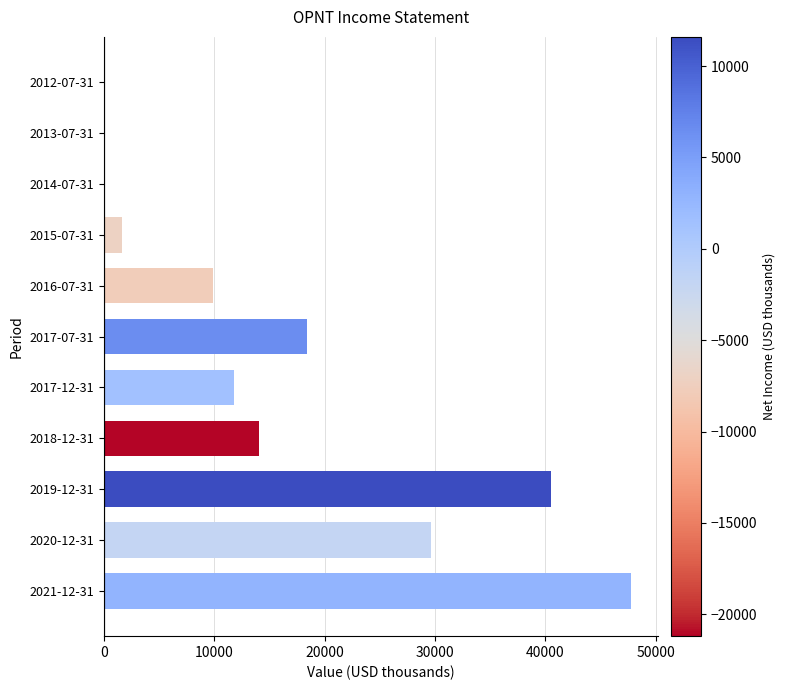

What is the average value?

15782